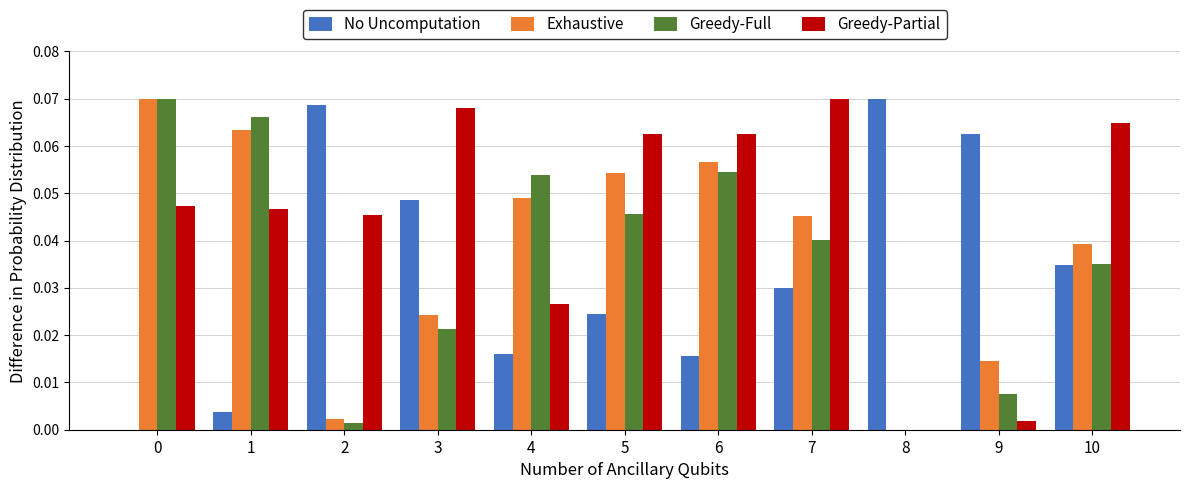

Which series has the largest total across all categories?

Greedy-Partial